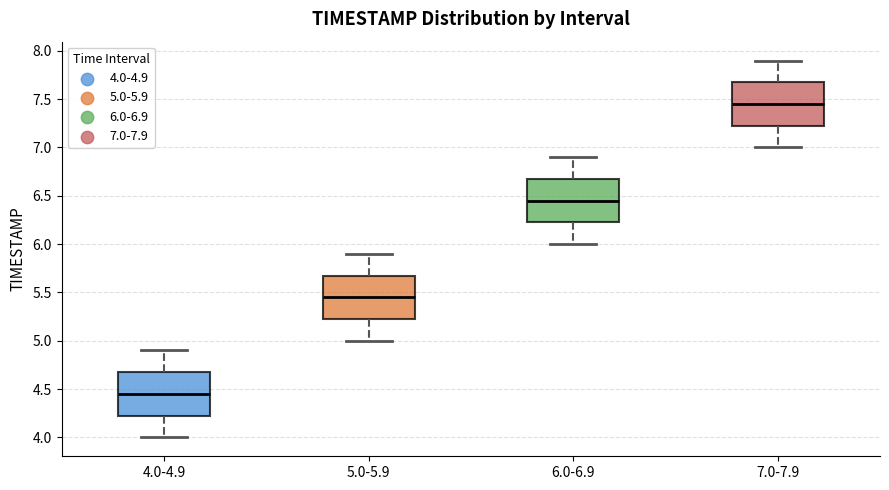

Which box has the highest median line?

7.0-7.9